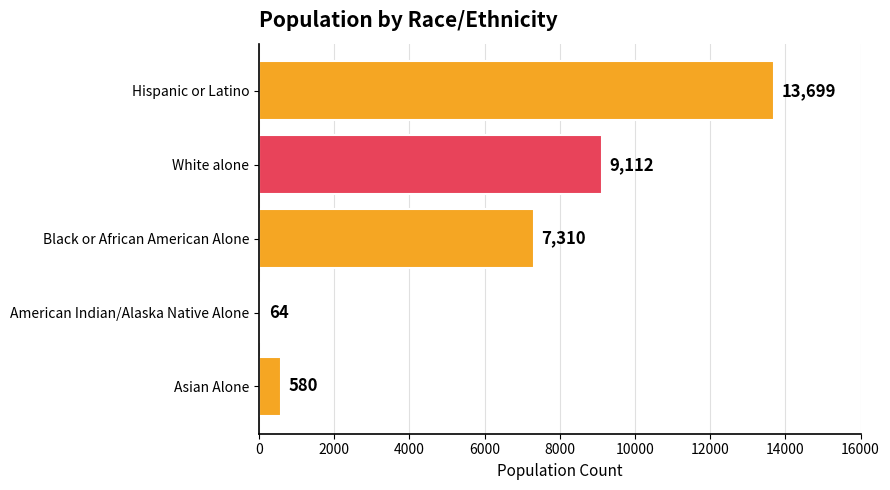

Are the bars grouped side by side (vs. stacked)?

No